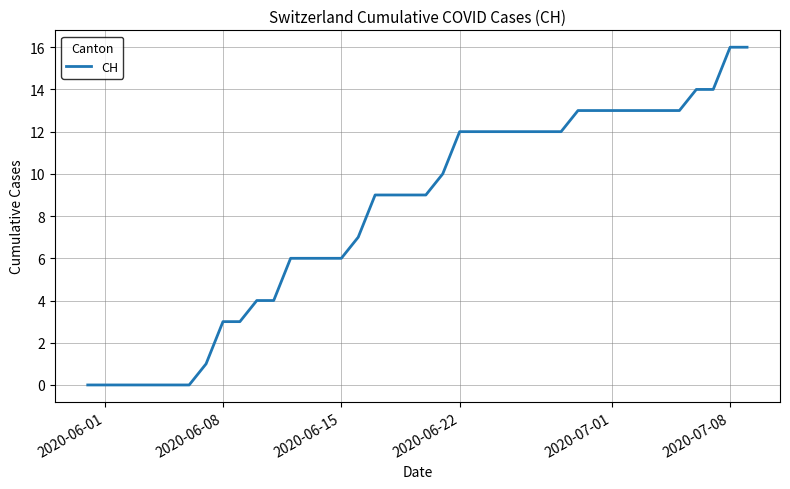

Reading left to right, transcribe all the data shown in this chart.

0	0	0	0	0	0	0	1	3	3	4	4	6	6	6	6	7	9	9	9	9	10	12	12	12	12	12	12	12	13	13	13	13	13	13	13	14	14	16	16